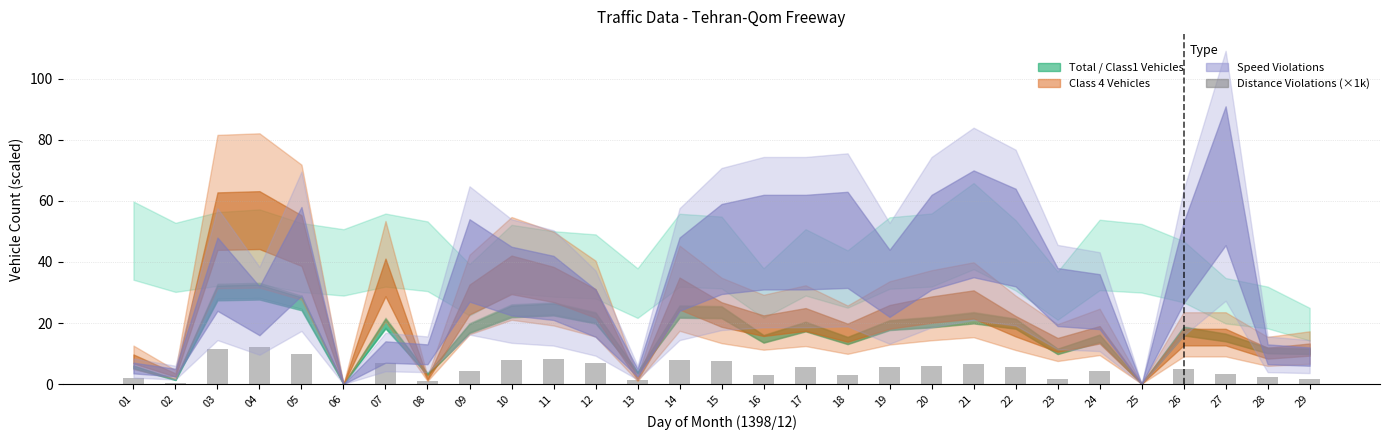

What is the average value?

4.8